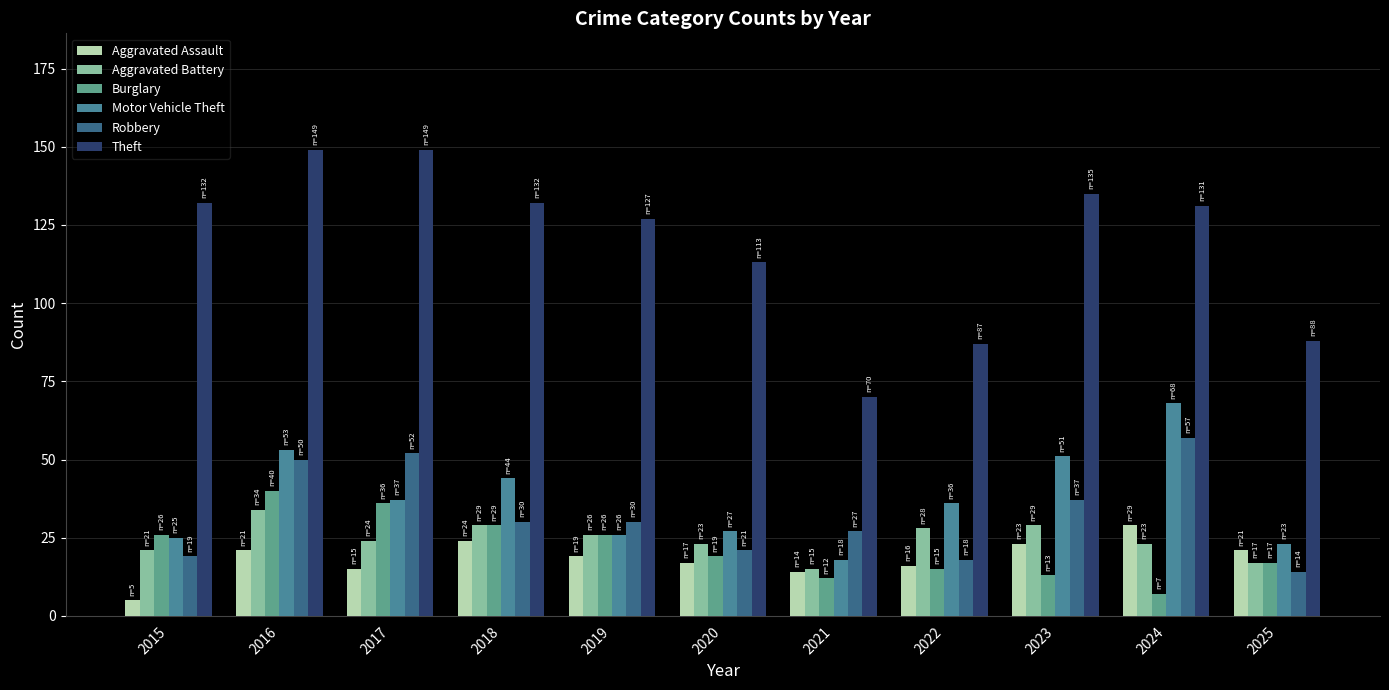

Reading right to left, what are all the values shown in this chart?

Aggravated Assault: 21	29	23	16	14	17	19	24	15	21	5
Aggravated Battery: 17	23	29	28	15	23	26	29	24	34	21
Burglary: 17	7	13	15	12	19	26	29	36	40	26
Motor Vehicle Theft: 23	68	51	36	18	27	26	44	37	53	25
Robbery: 14	57	37	18	27	21	30	30	52	50	19
Theft: 88	131	135	87	70	113	127	132	149	149	132